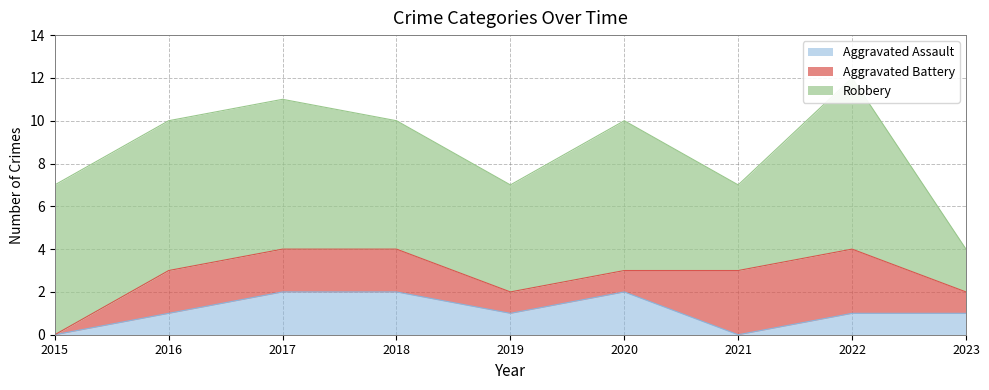

True or false: Aggravated Battery has more than 0 interior local peaks.

False